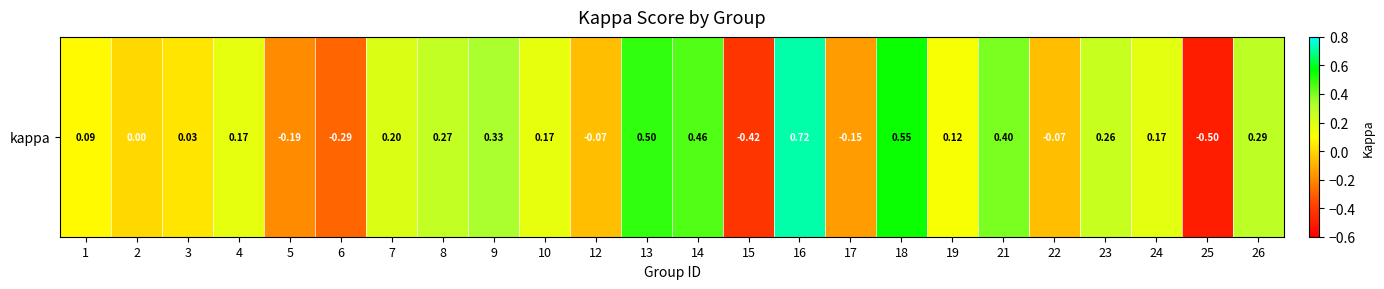

Count the number of data series in this chart.

1